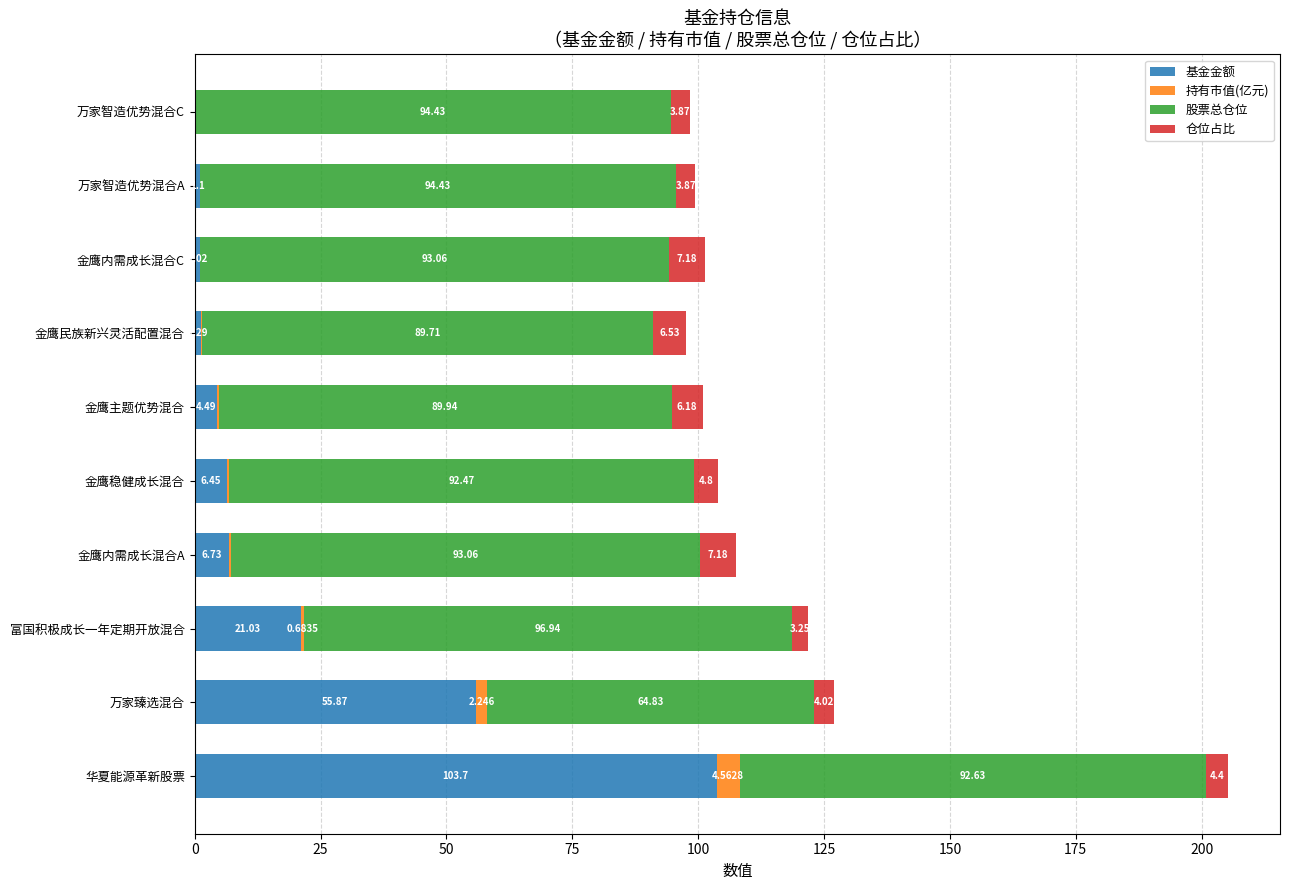

At which label does 基金金额 reach its peak?

华夏能源革新股票